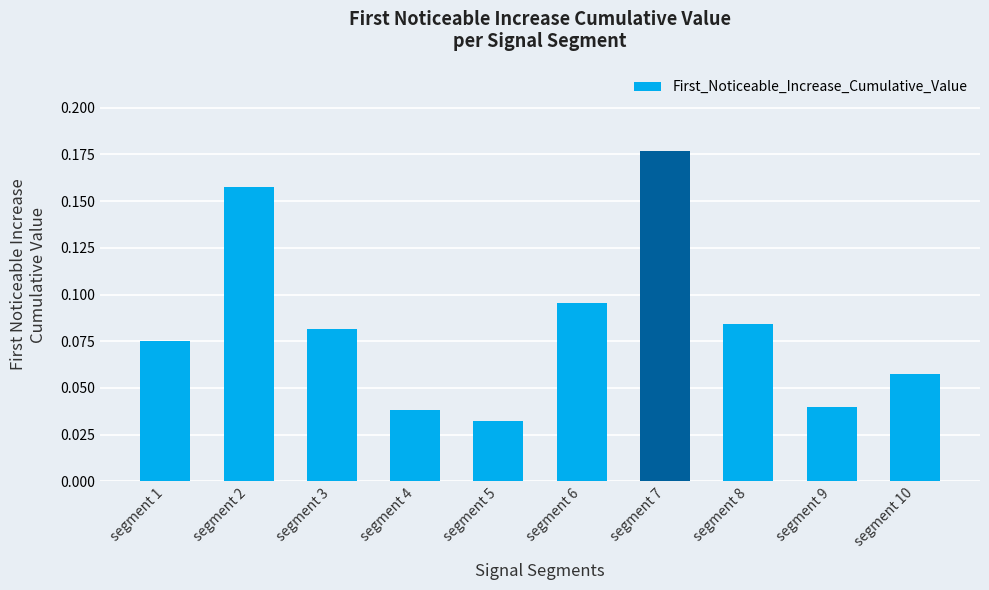

How many data points does each series have?

10